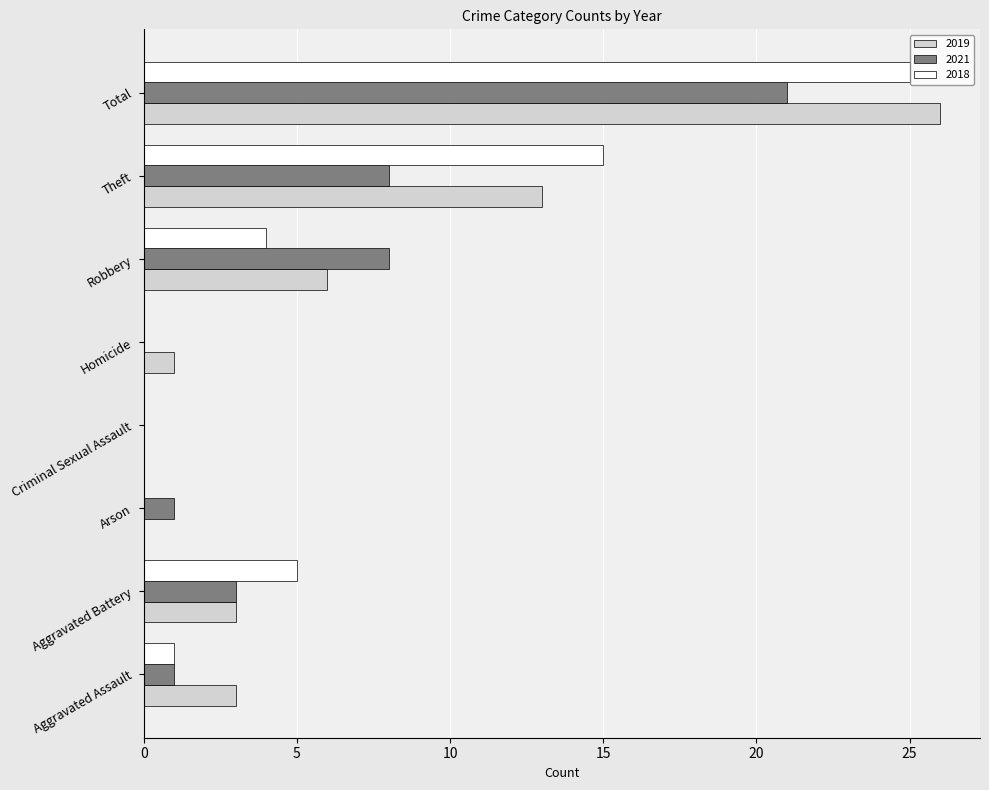

The value of 2019 at Arson is 0. True or false?

True